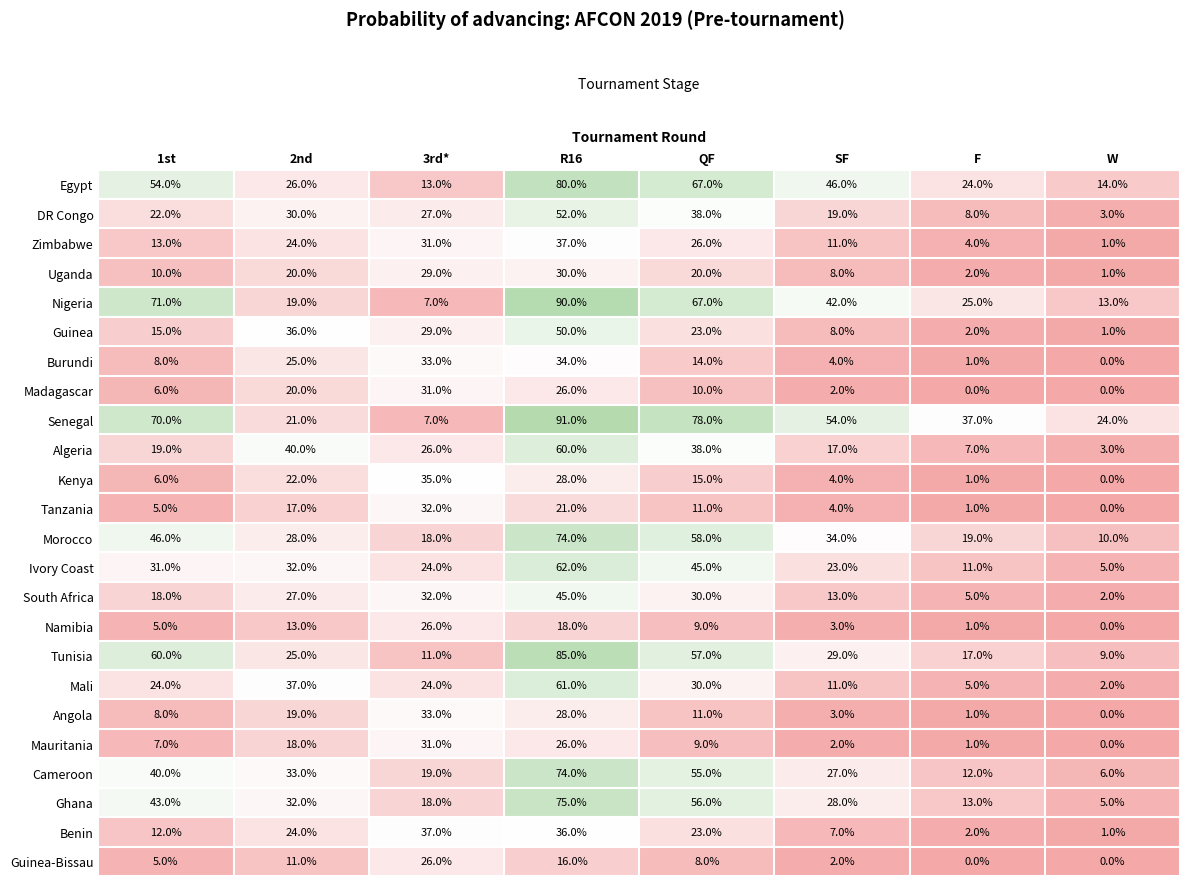

What is the difference between the second highest and minimum values in the Kenya series?

28